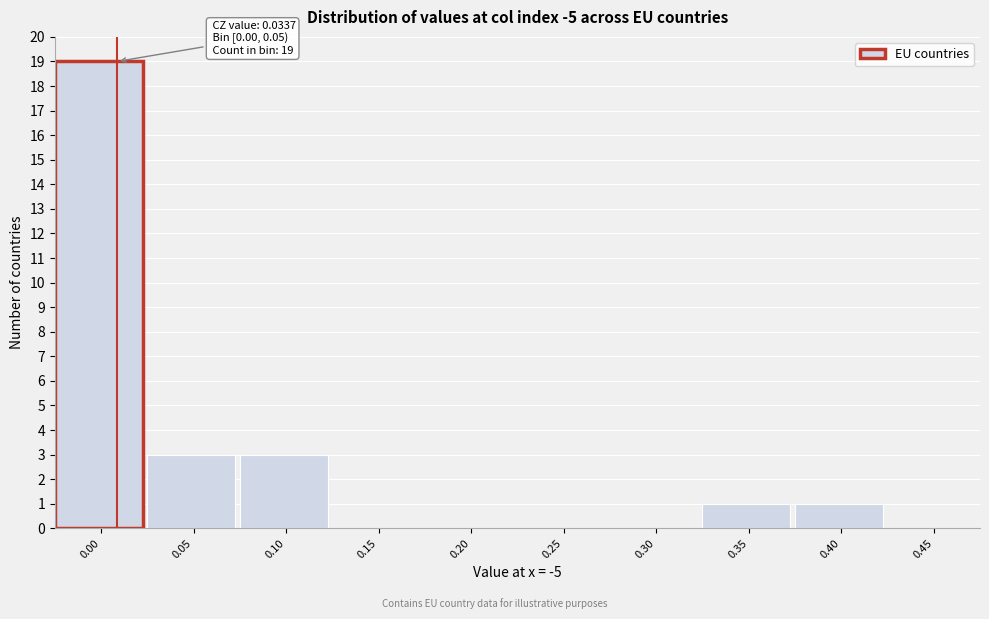

Reading right to left, extract all data points from this chart.

0.45=0	0.40=1	0.35=1	0.30=0	0.25=0	0.20=0	0.15=0	0.10=3	0.05=3	0.00=19